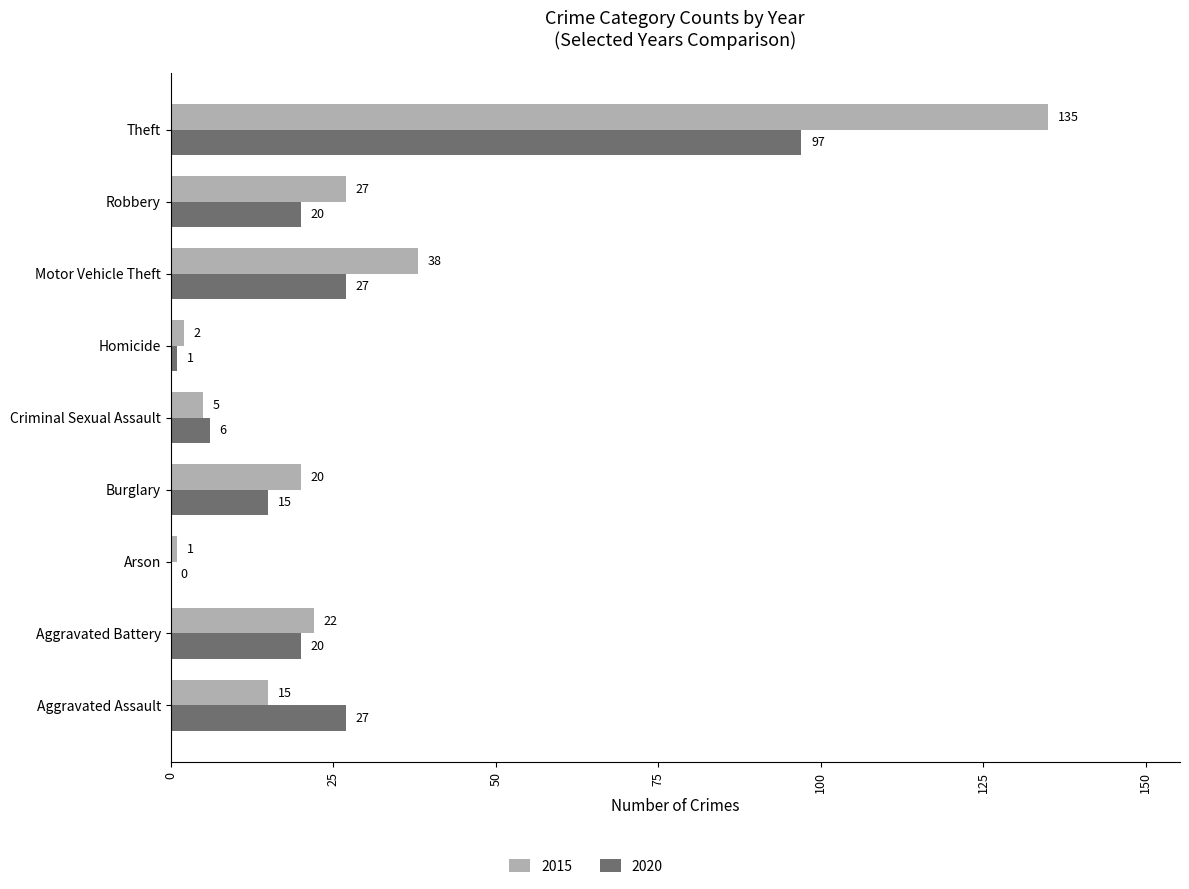

Is the value of 2015 at Burglary greater than the value of 2020 at Motor Vehicle Theft?

No